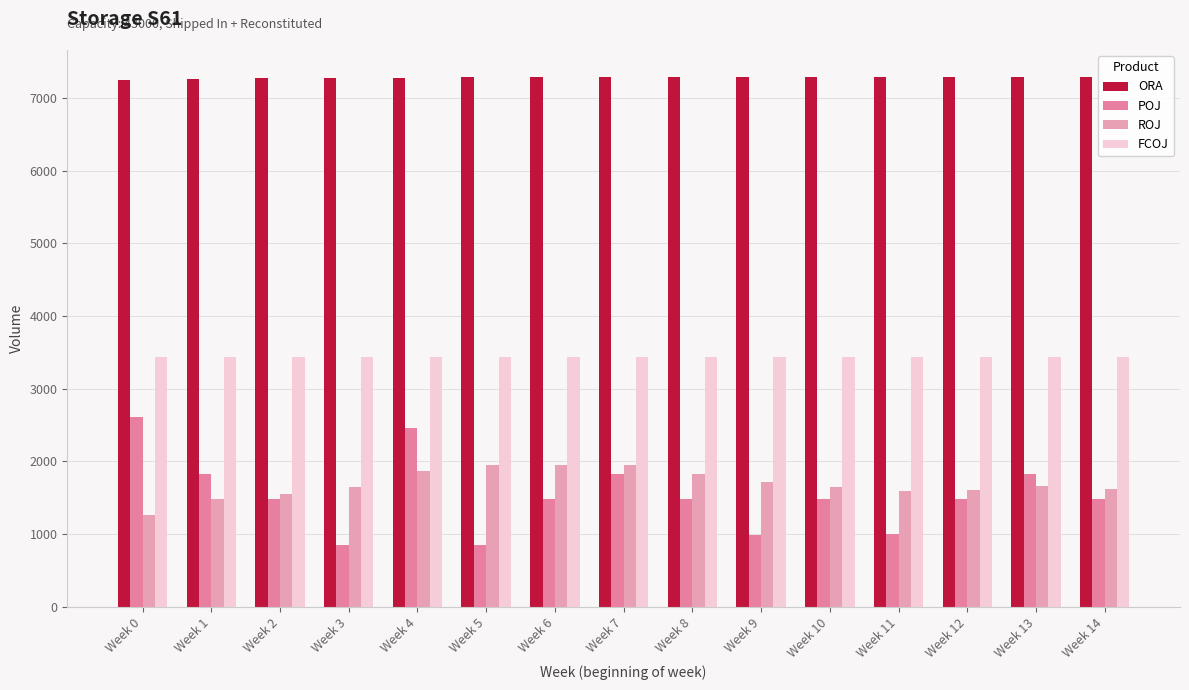

Where does the POJ series first go above 1476?

Week 0